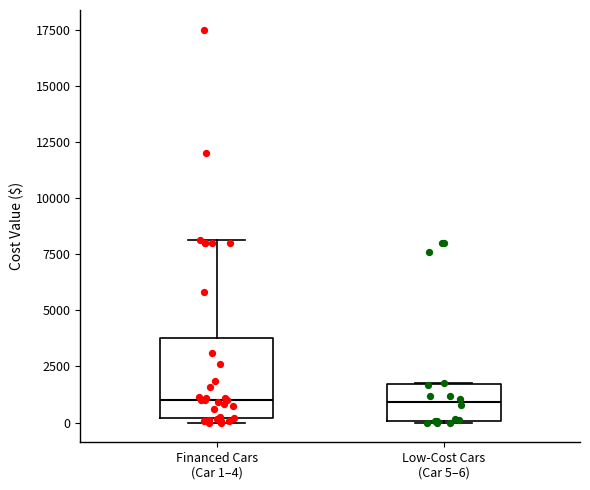

Reading left to right, read every box against the y-axis: the position of its median line, the range the box covers, and the ends of its whiskers. The values are not printed on the chart, so give them approximately, as read against the axis.

Financed Cars (Car 1–4): median 1000, box 0 to 4000, whiskers 0 (just below the box's lower edge) to 8000
Low-Cost Cars (Car 5–6): median 1000, box 0 to 1500, whiskers 0 to 2000